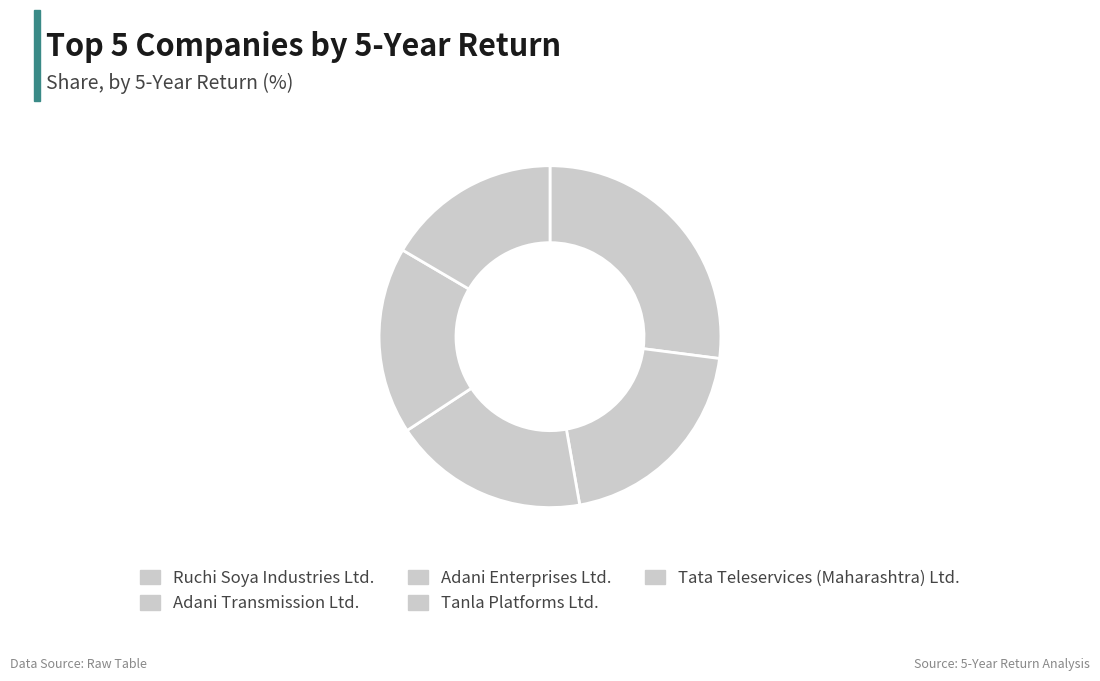

Count the number of slices in the pie.

5